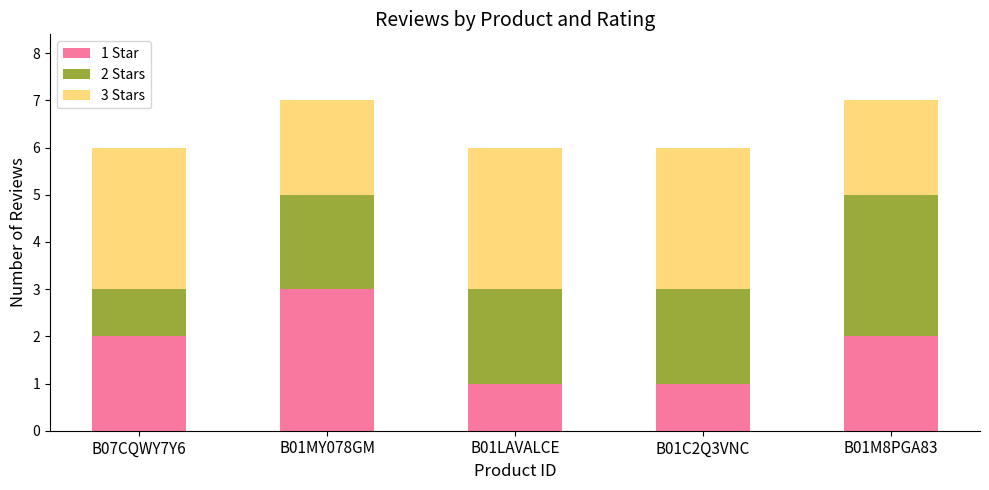

What are all the series names shown in the legend?

1 Star, 2 Stars, 3 Stars